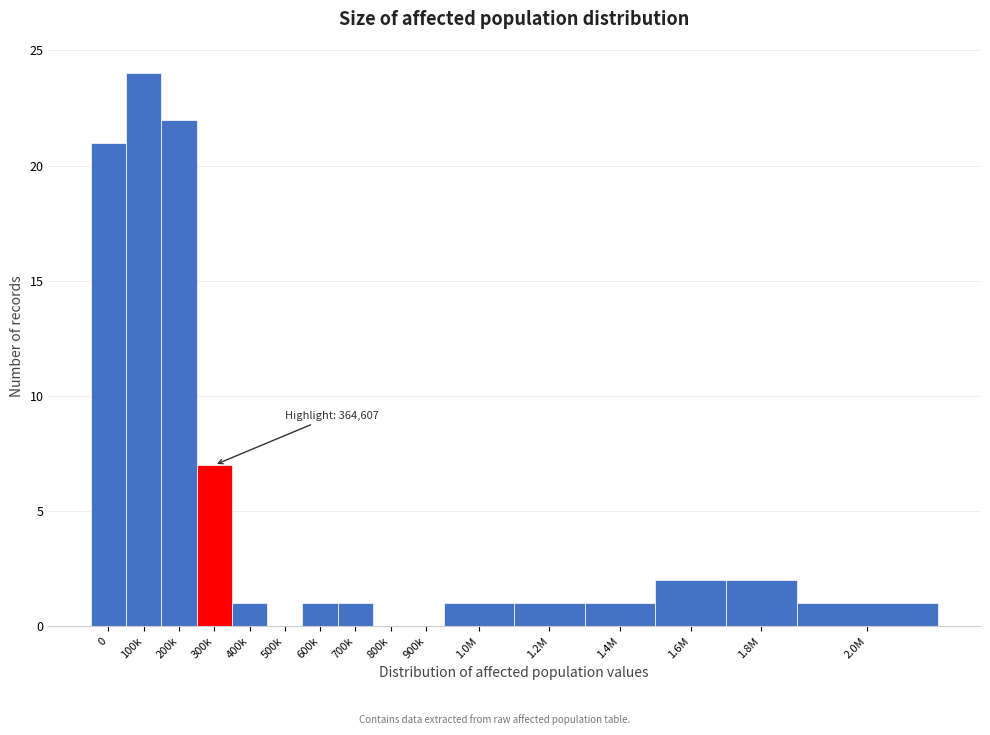

Reading left to right, transcribe all the data shown in this chart.

0=21	100k=24	200k=22	300k=7	400k=1	500k=0	600k=1	700k=1	800k=0	900k=0	1.0M=1	1.2M=1	1.4M=1	1.6M=2	1.8M=2	2.0M=1